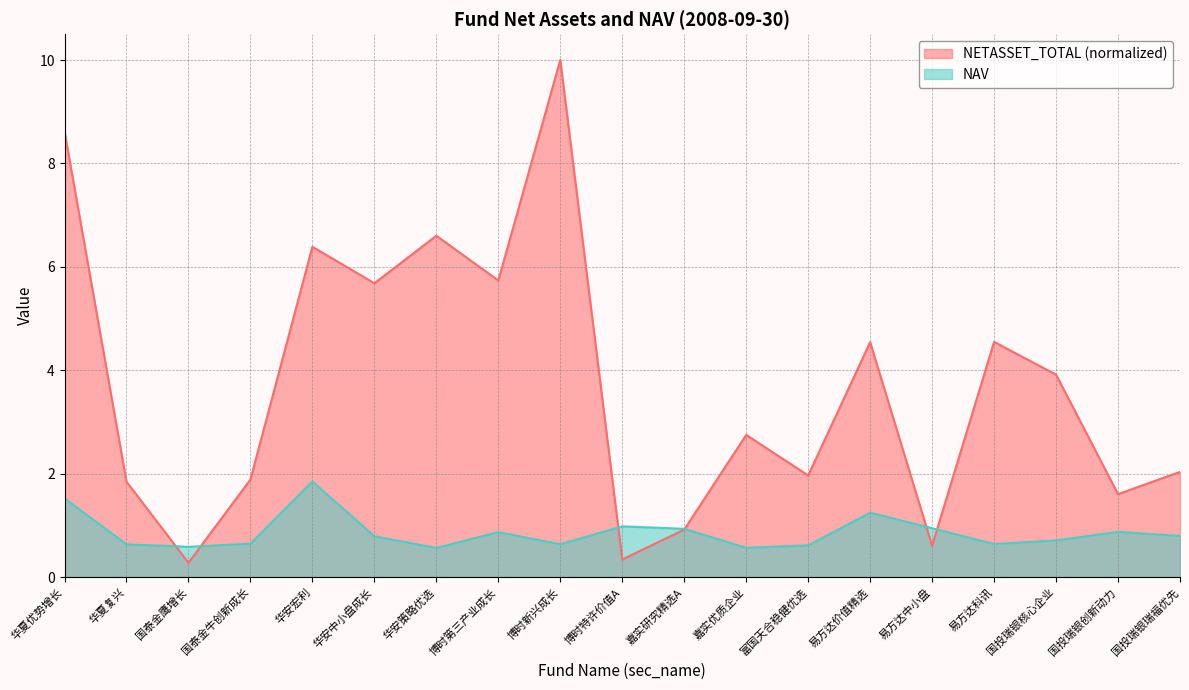

How many times do NAV and NETASSET_TOTAL cross each other?

6